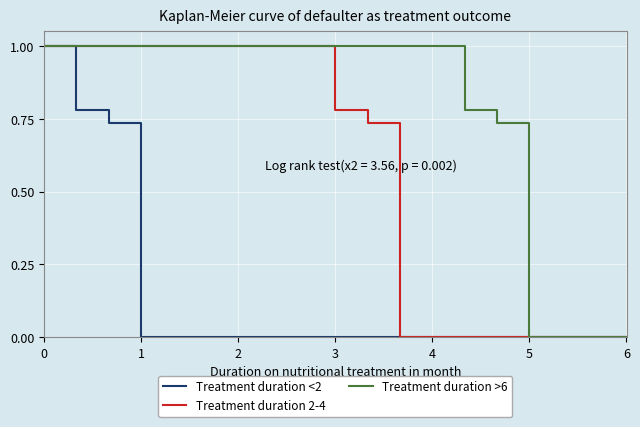

What is the average value of the Treatment duration <2 series?

0.1